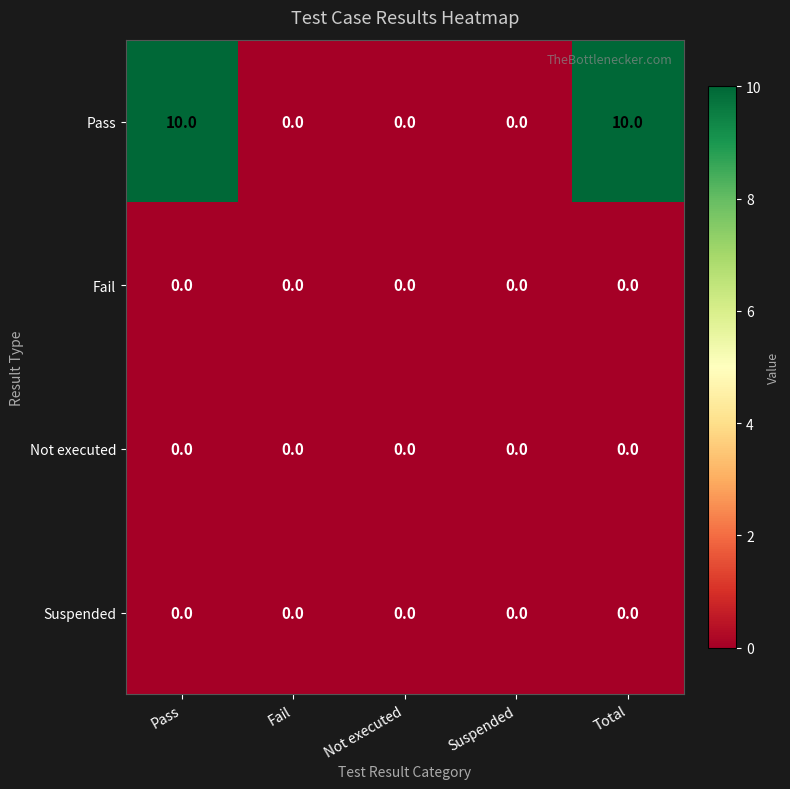

The value of Fail at Not executed is 0. True or false?

True